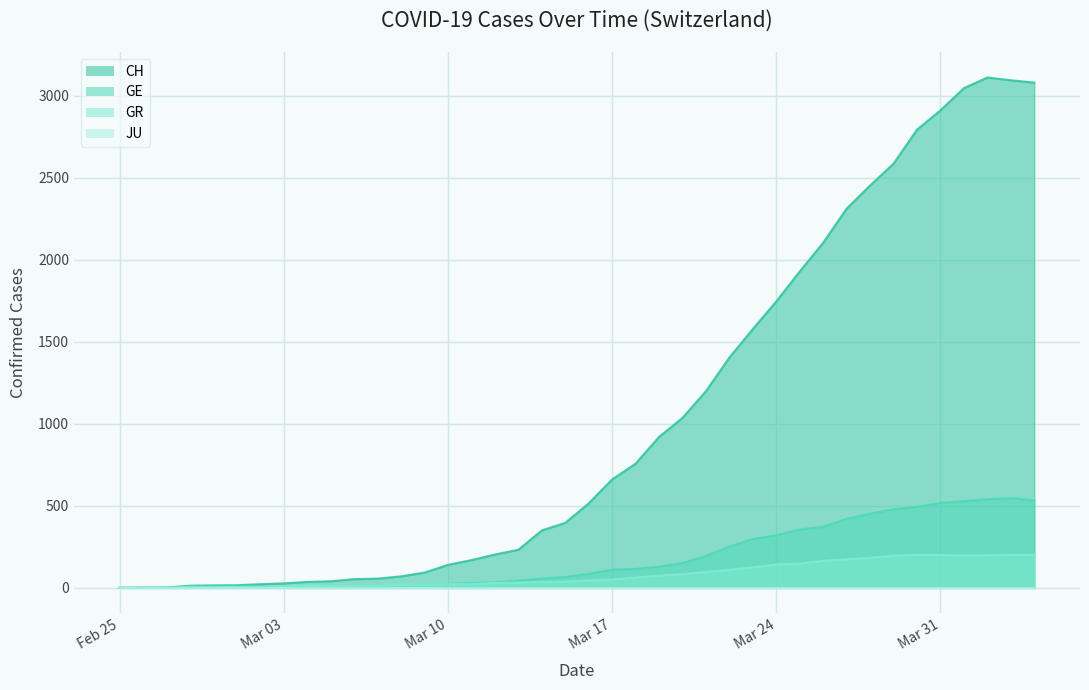

What is the difference between the maximum and minimum values in the GR series?

202